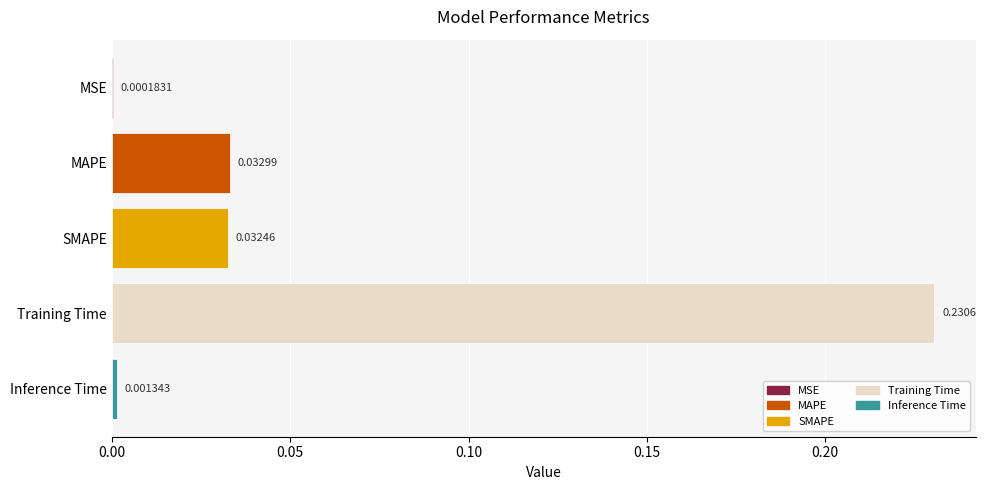

At which label is the value closest to 0?

MSE